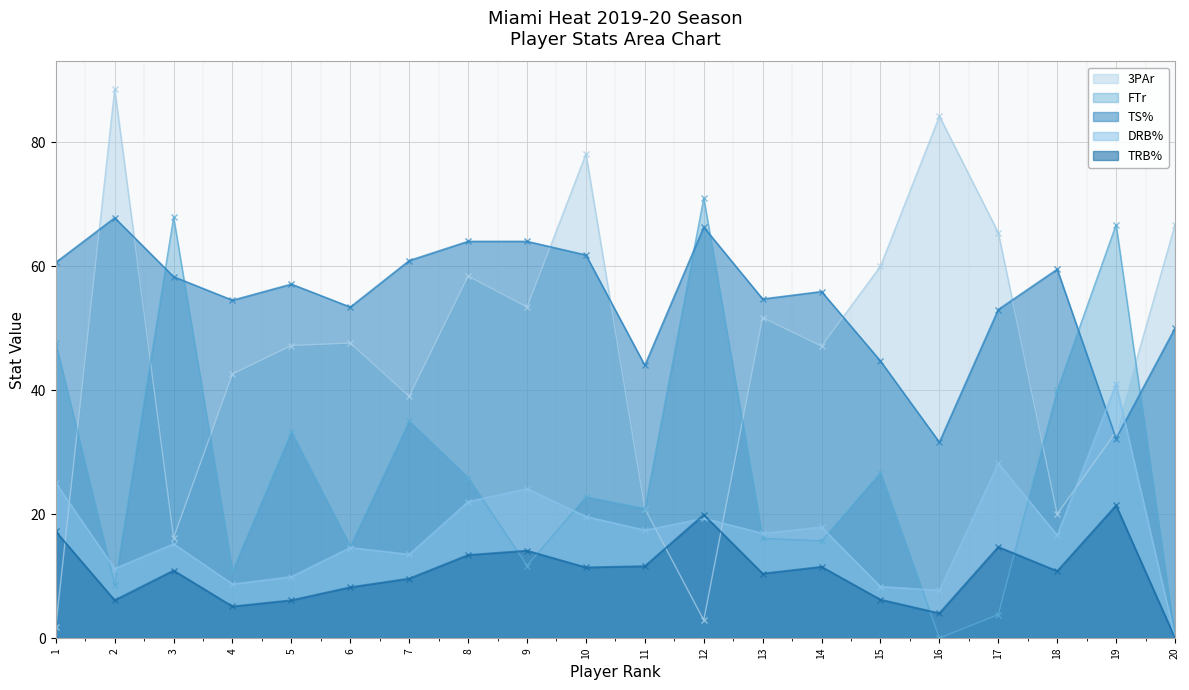

Read the TRB% value at 7.

9.6